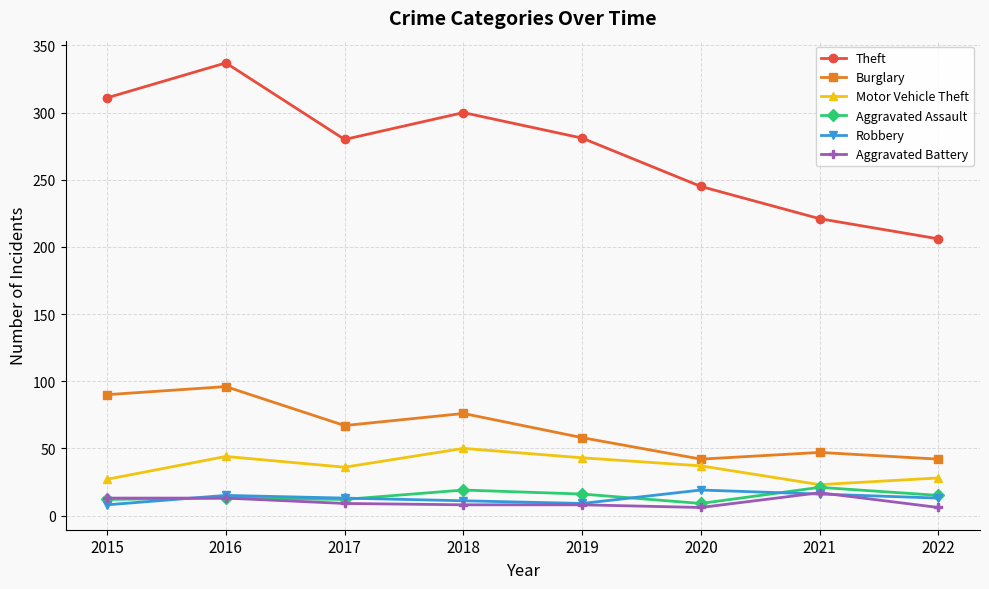

What is the difference between the maximum and minimum values in the Aggravated Battery series?

11